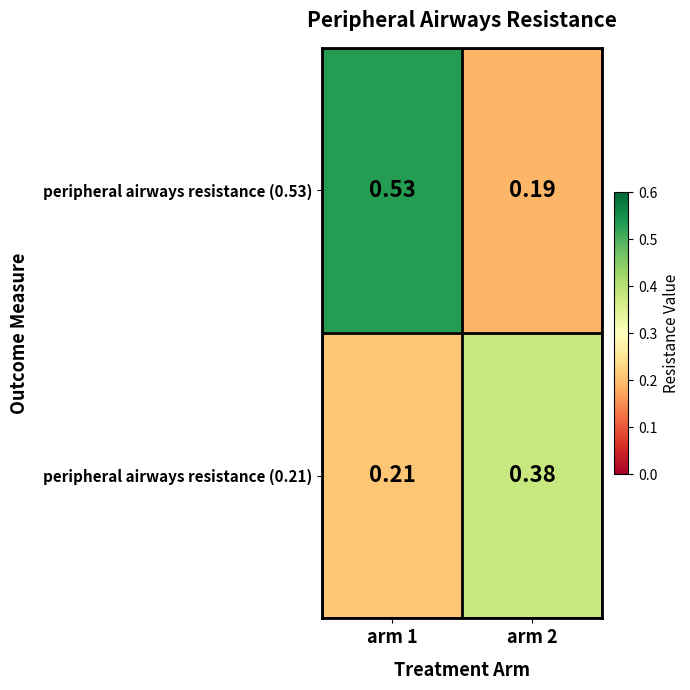

Is the value of peripheral airways resistance (0.21) at arm 2 greater than the value of peripheral airways resistance (0.53) at arm 2?

Yes